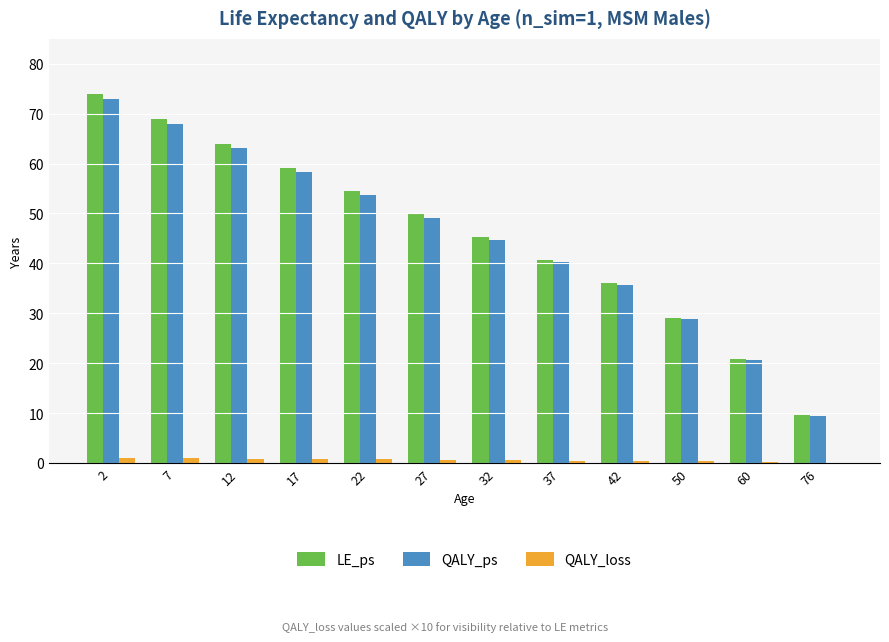

What is the average value of the LE_ps series?

46.0